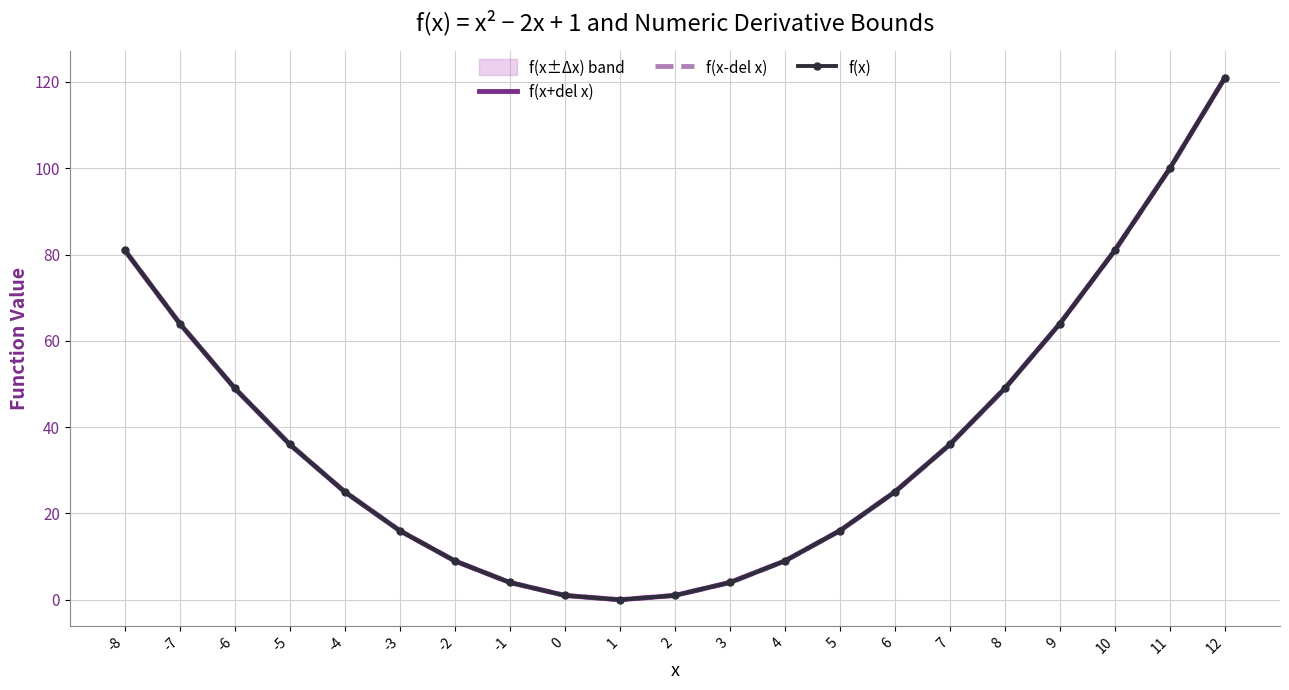

Which series has the largest total across all categories?

f(x+del x)